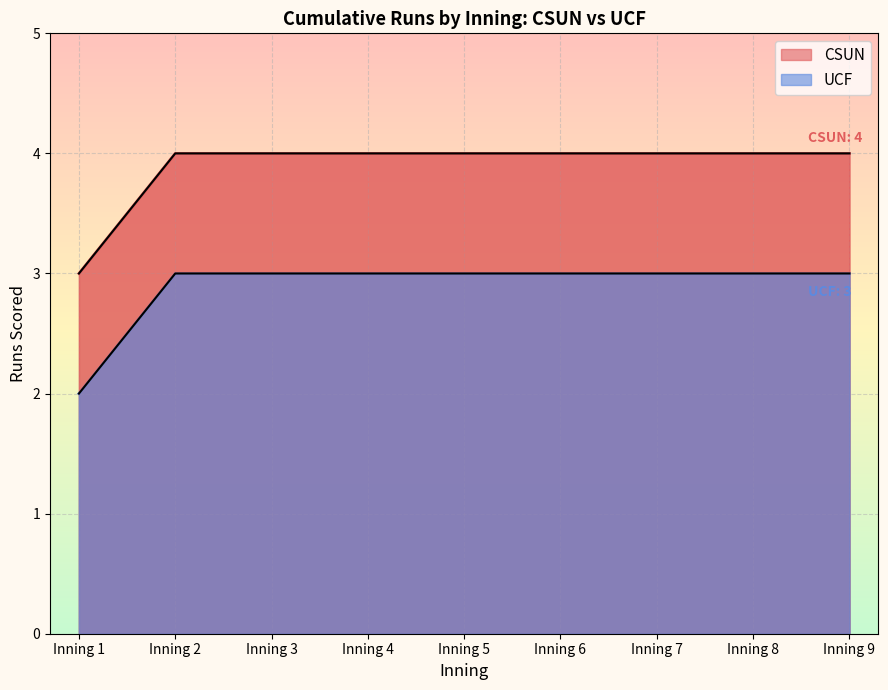

Is the value of CSUN at Inning 2 greater than the value of UCF at Inning 3?

Yes